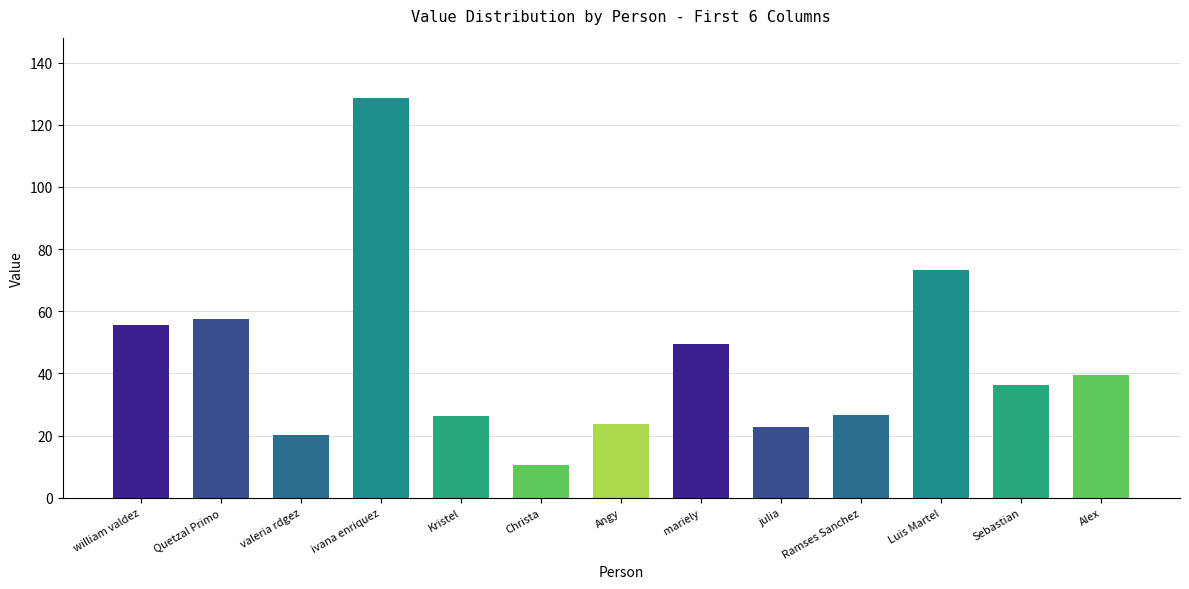

Which label corresponds to the largest value in the chart?

ivana enriquez